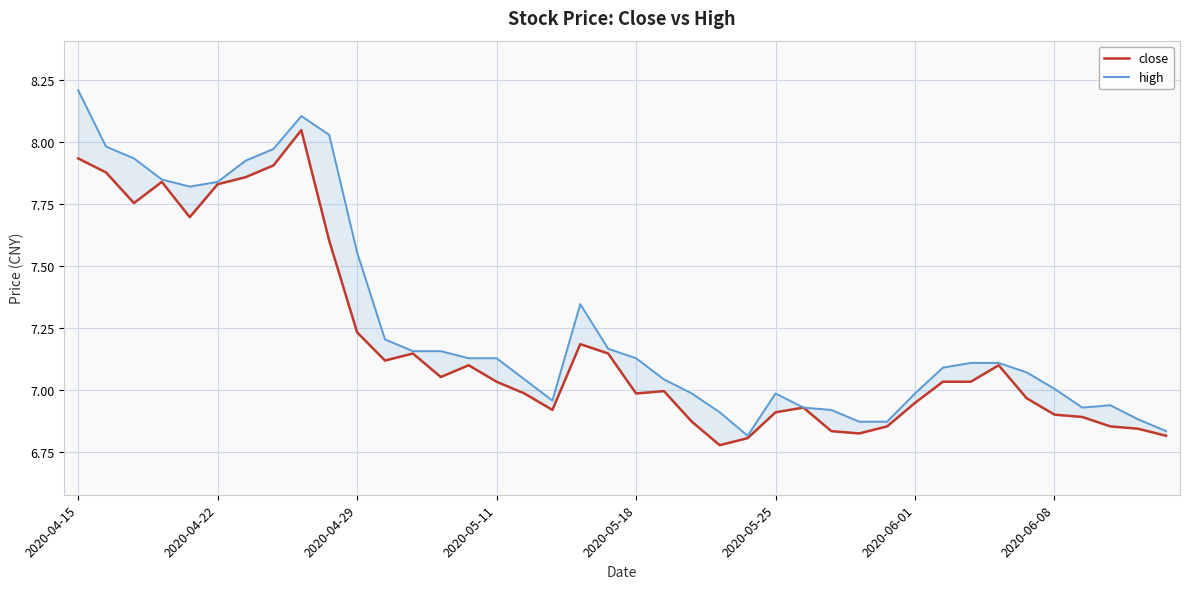

True or false: high and close cross at least once.

False